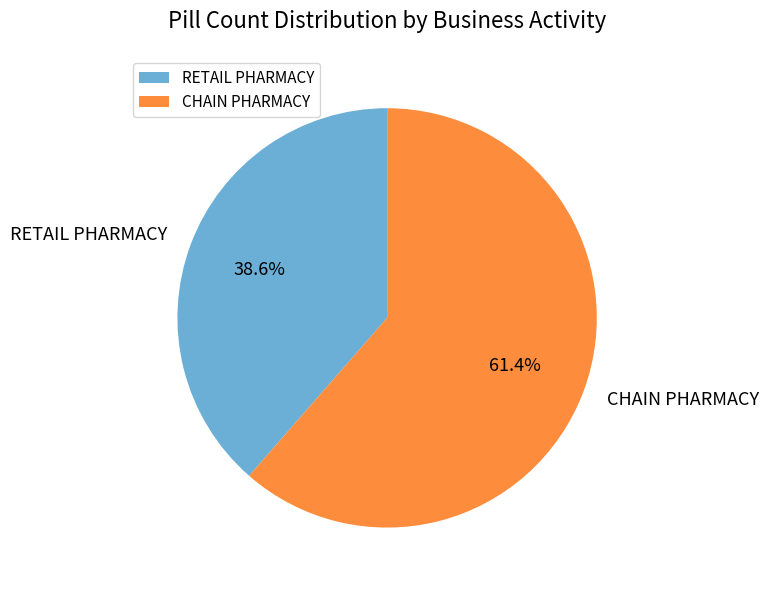

How much of the chart is everything except RETAIL PHARMACY?

61.4%